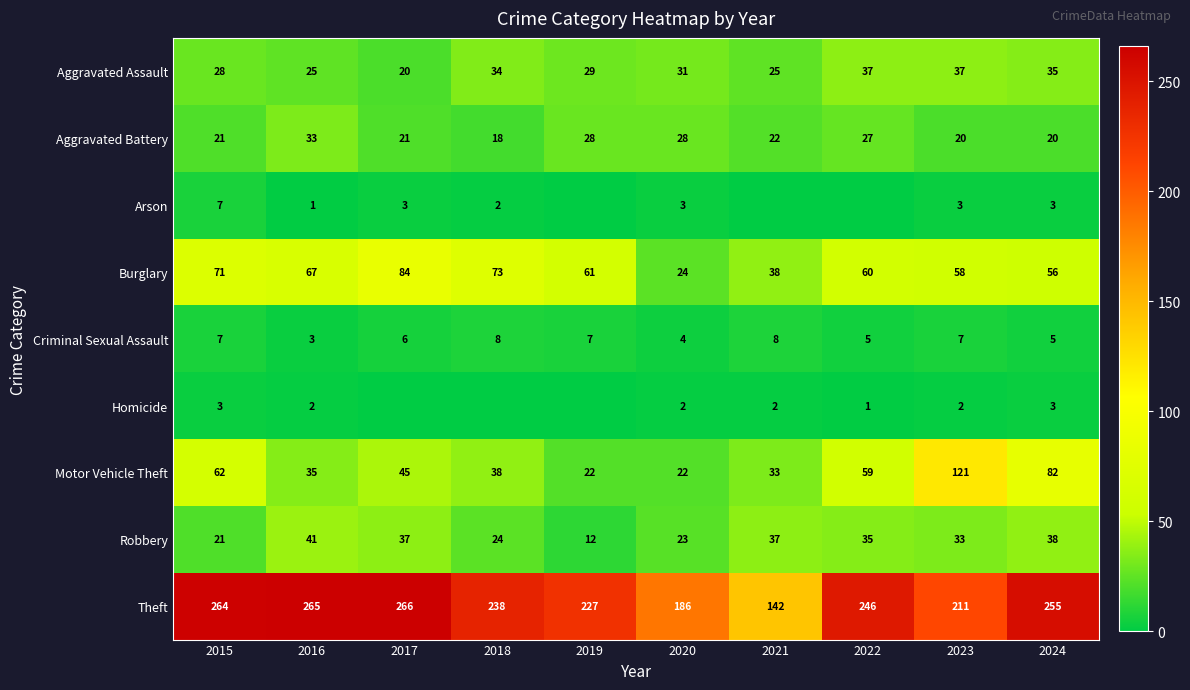

The Theft series shows 79 at 2021. True or false?

False